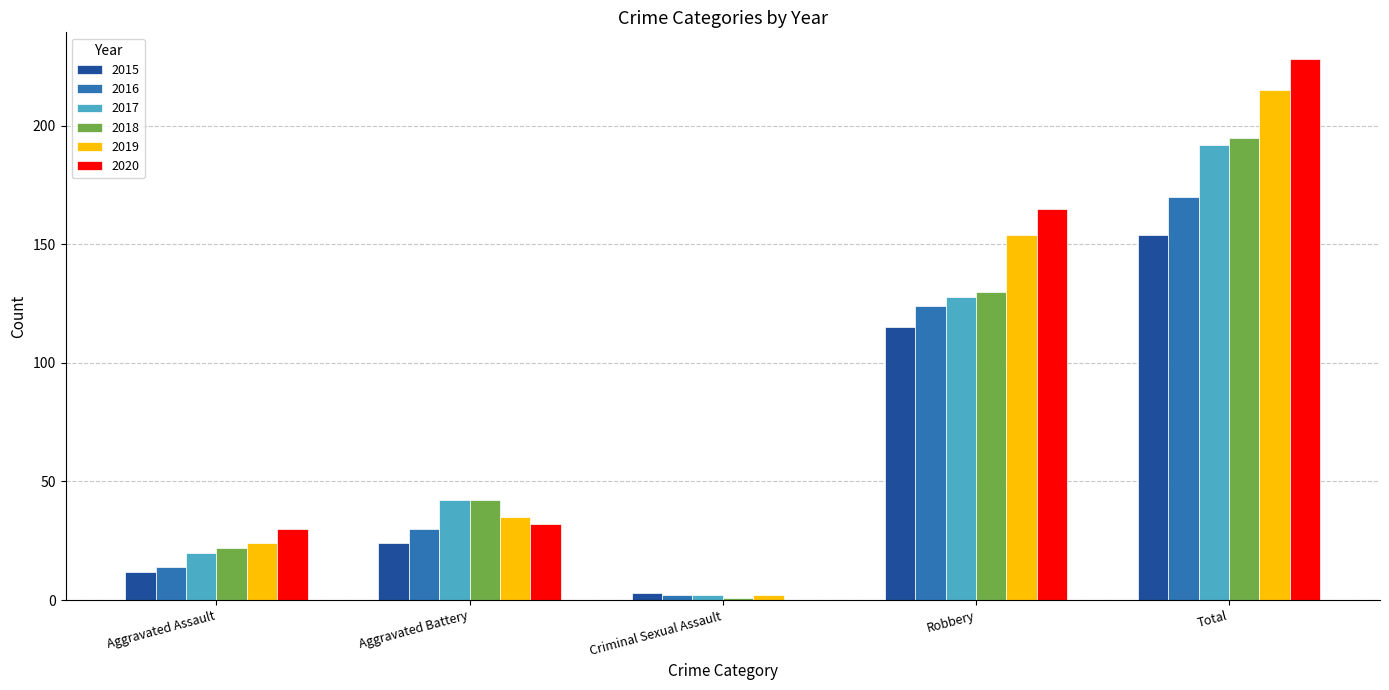

The value of 2015 at Aggravated Battery is 9. True or false?

False